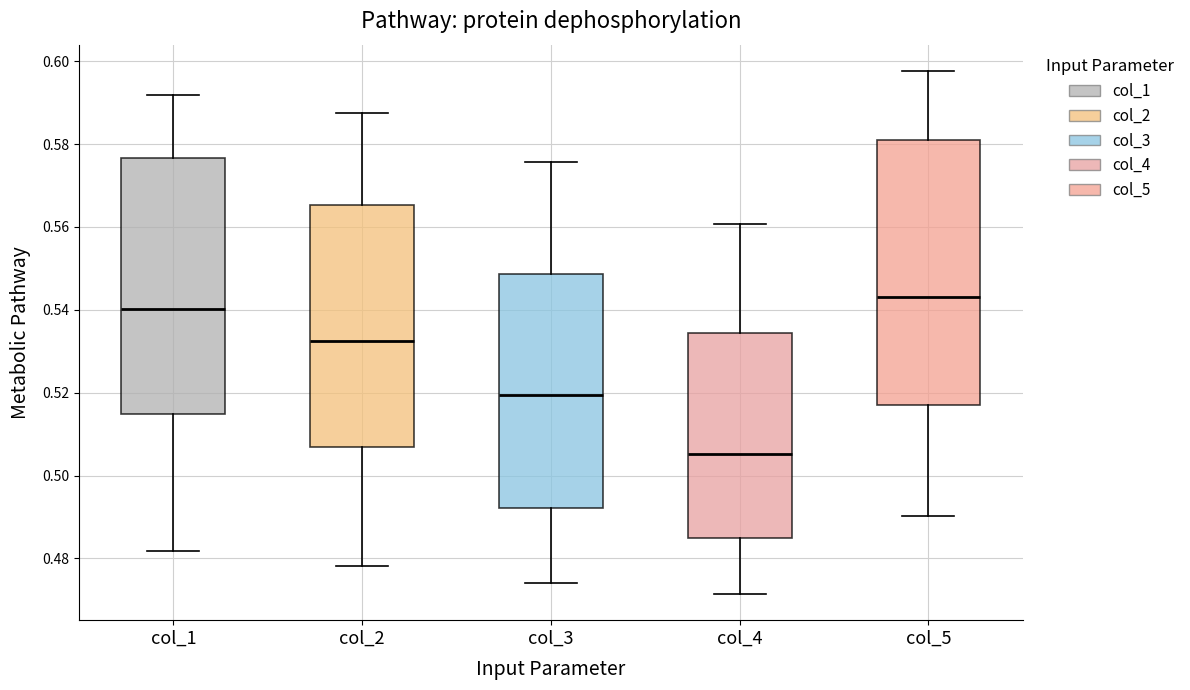

Reading left to right, transcribe this box plot: for each box, give where its median line is, the range the box spans, and where its two whiskers end, as read against the y-axis. The values are not printed on the chart, so give them approximately, as read against the axis.

col_1: median 0.540, box 0.514 to 0.576, whiskers 0.482 to 0.592
col_2: median 0.532, box 0.506 to 0.566, whiskers 0.478 to 0.588
col_3: median 0.520, box 0.492 to 0.548, whiskers 0.474 to 0.576
col_4: median 0.506, box 0.484 to 0.534, whiskers 0.472 to 0.560
col_5: median 0.544, box 0.516 to 0.580, whiskers 0.490 to 0.598